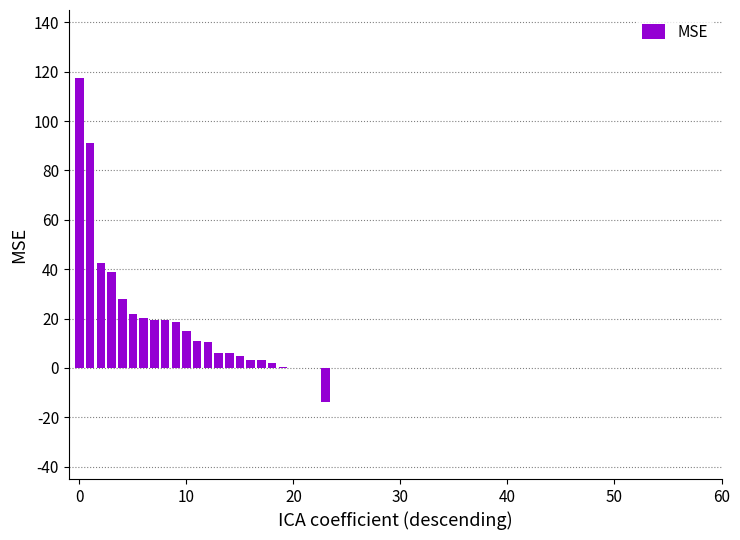

What is the maximum value shown in the chart?

117.5